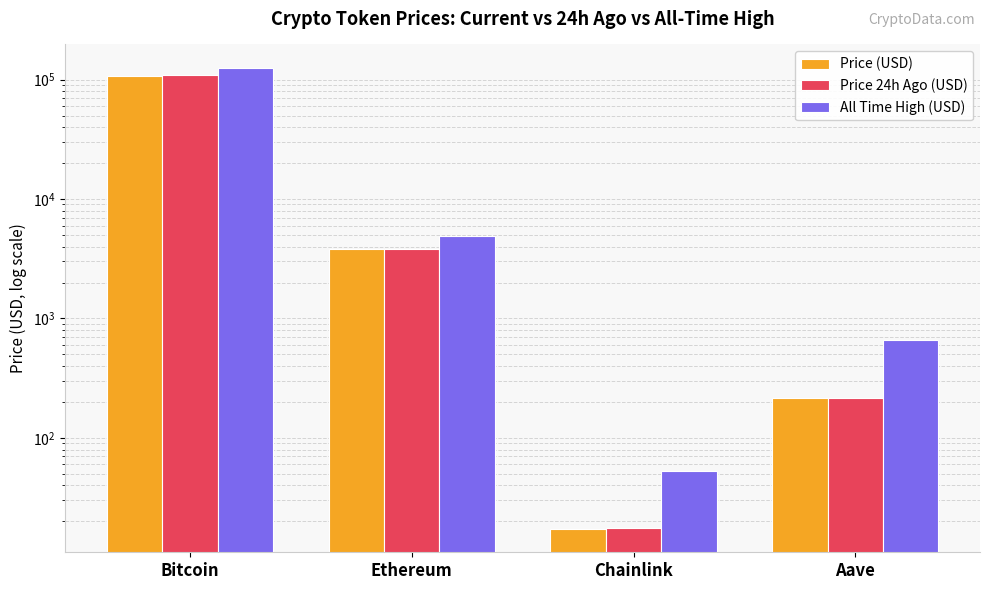

What is the label of the 4th bar from the left?

Aave